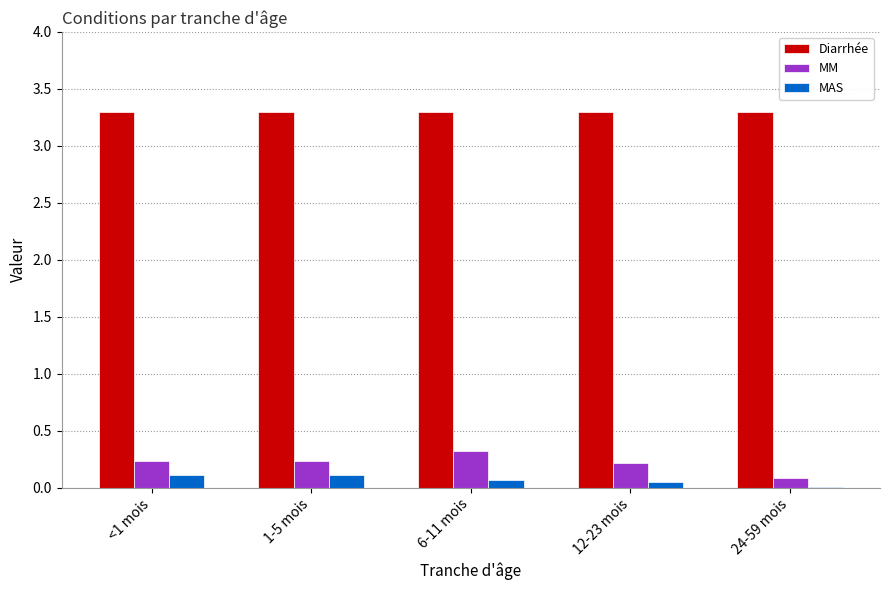

Is the value of MM at 6-11 mois greater than the value of MAS at 12-23 mois?

Yes